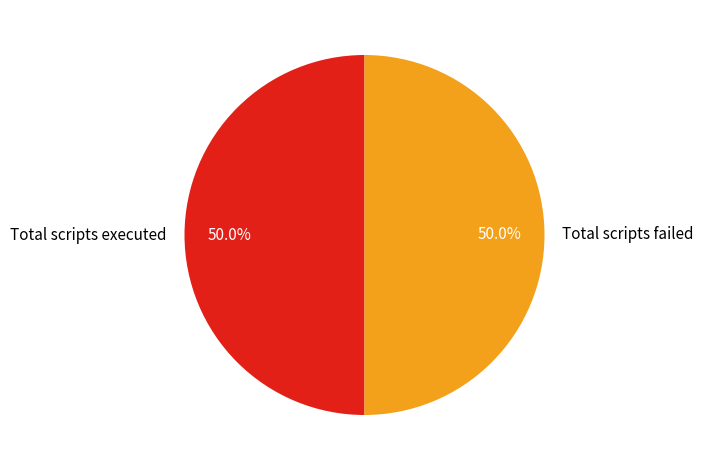

What is the total percentage of Total scripts failed and Total scripts executed?

100.0%